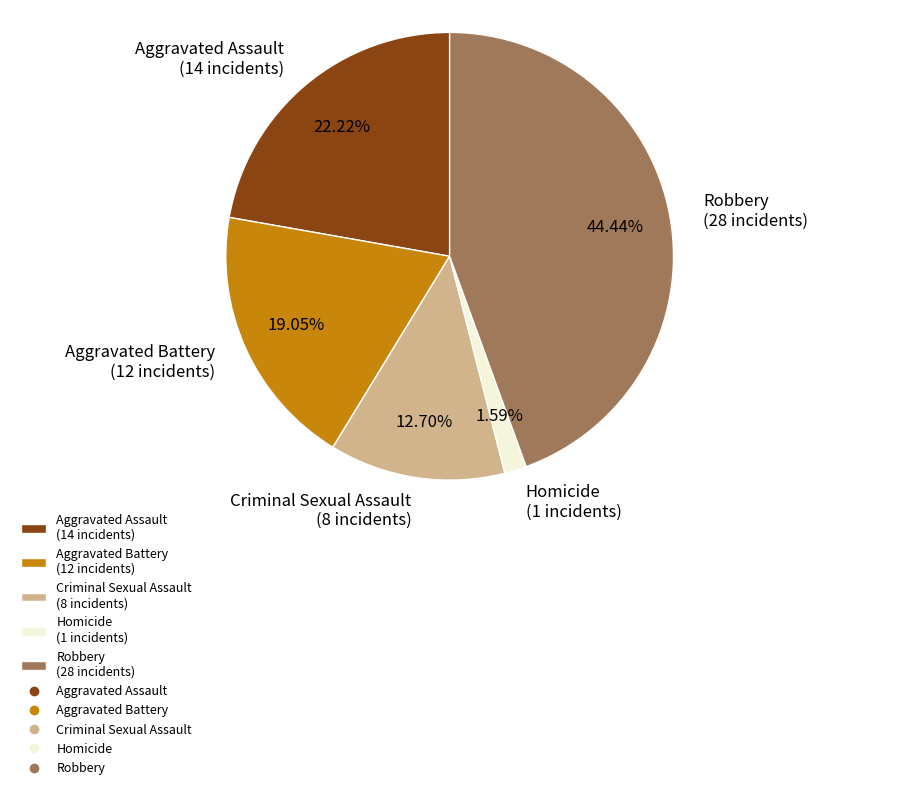

Is it true that Criminal Sexual Assault is 13% of the pie?

True